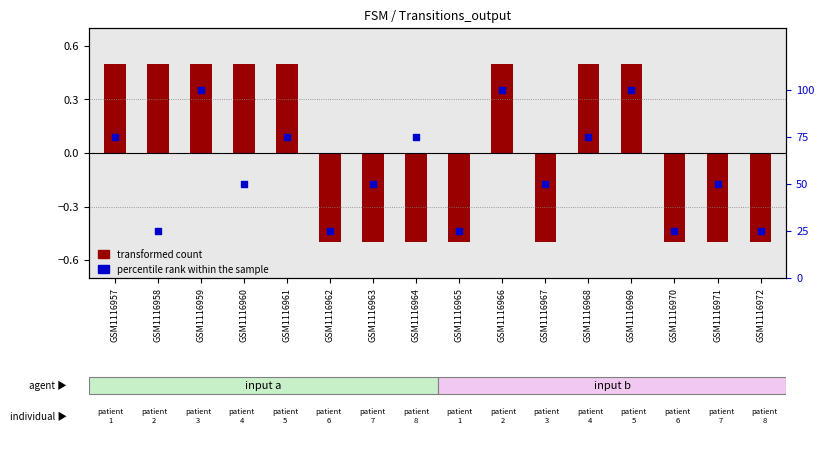

Is the value of transformed count at GSM1116967 greater than the value of percentile rank within the sample at GSM1116966?

No